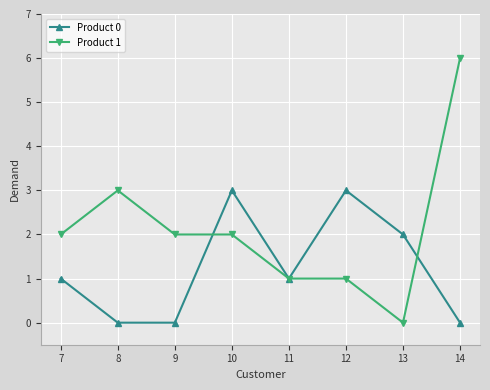

What is the value of the Product 0 point at the 6th from the left?

3